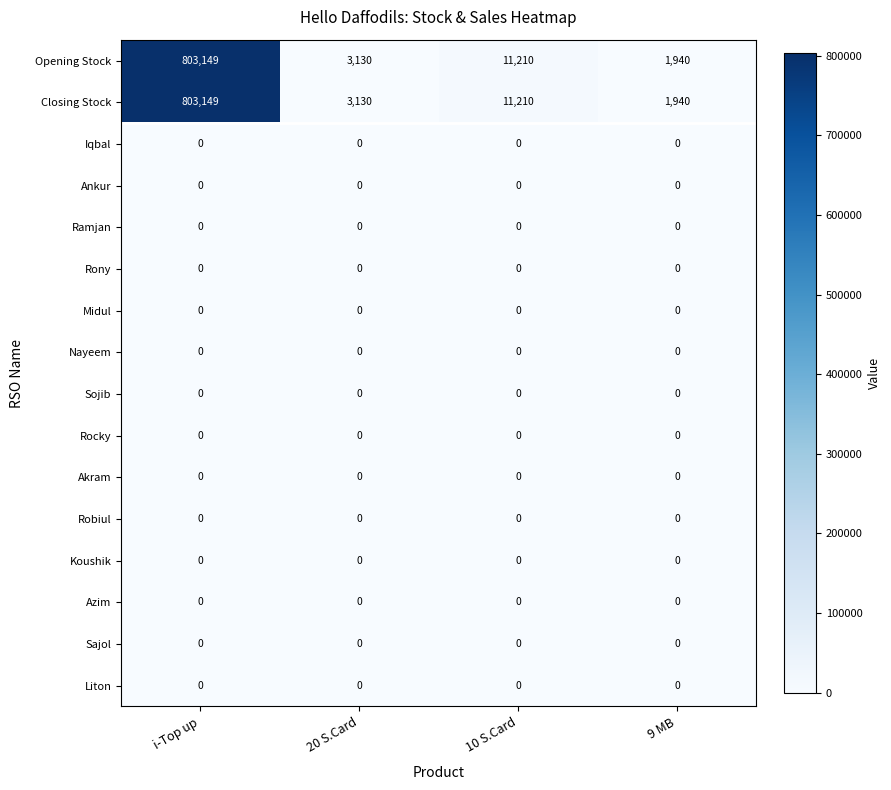

List the labels in order of Opening Stock value, largest first.

i-Top up, 10 S.Card, 20 S.Card, 9 MB